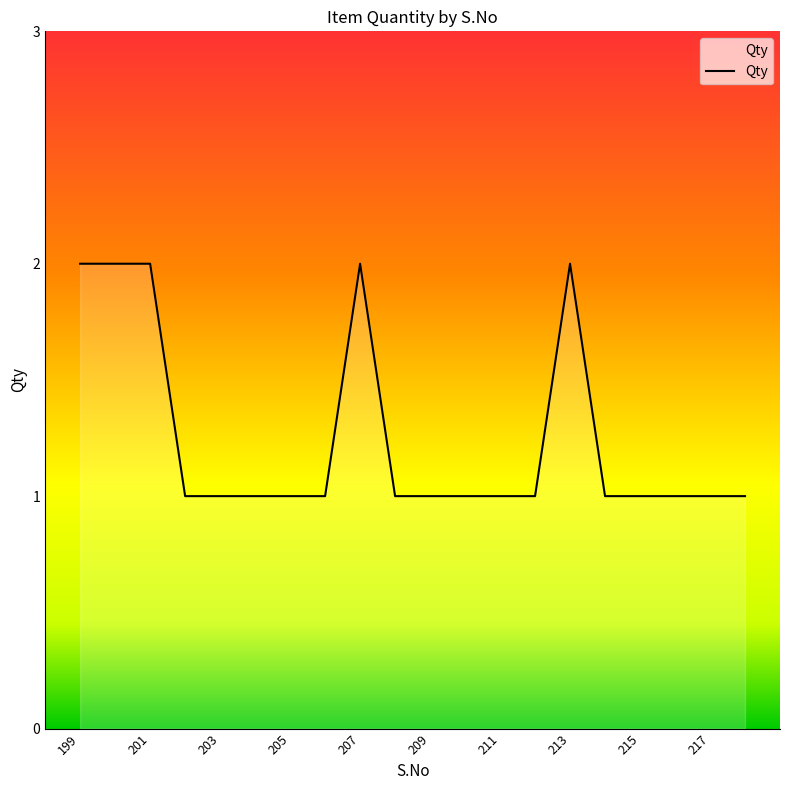

What is the sum of all values?

25